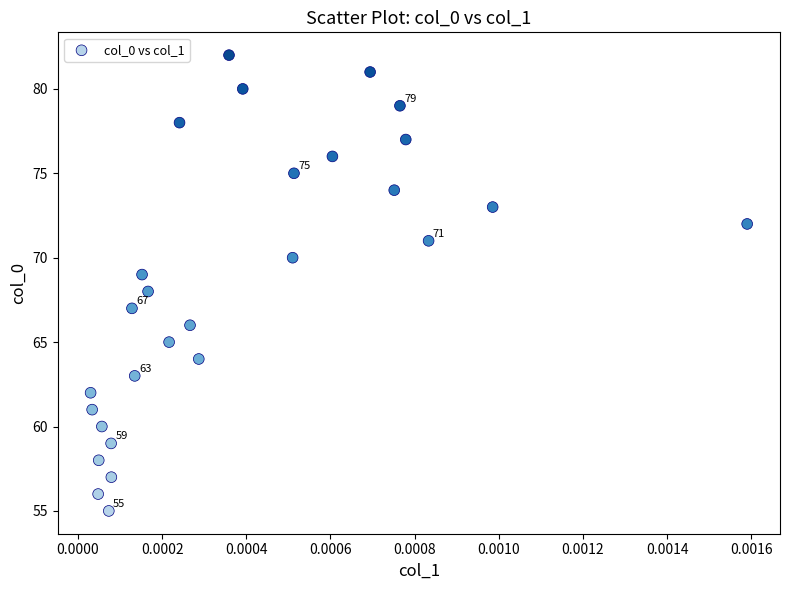

What is the range of Y values (max minus min)?

27